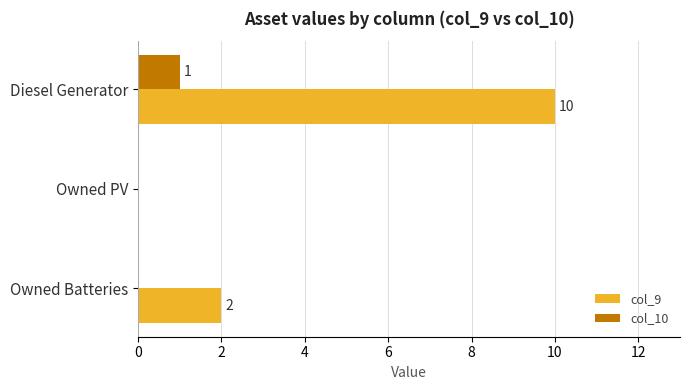

Which series has the largest total across all categories?

col_9